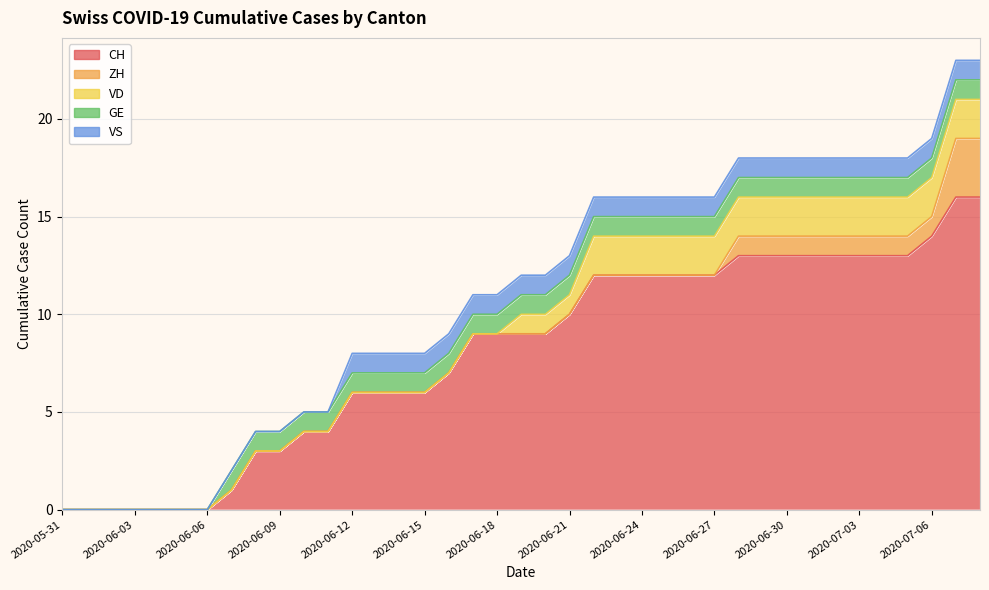

Is it true that VS equals 1 at 2020-06-16?

True